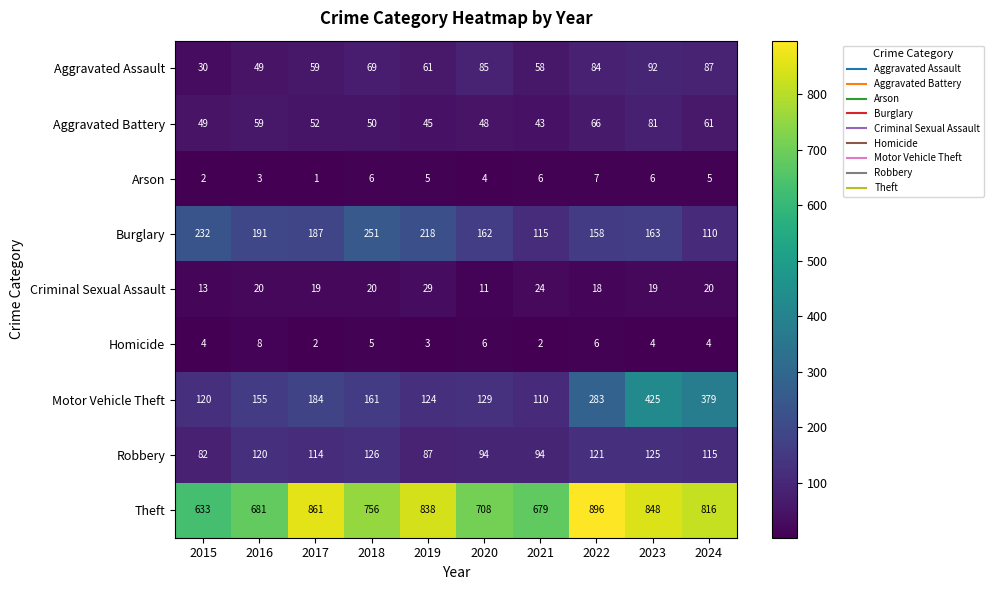

Count the number of data series in this chart.

9